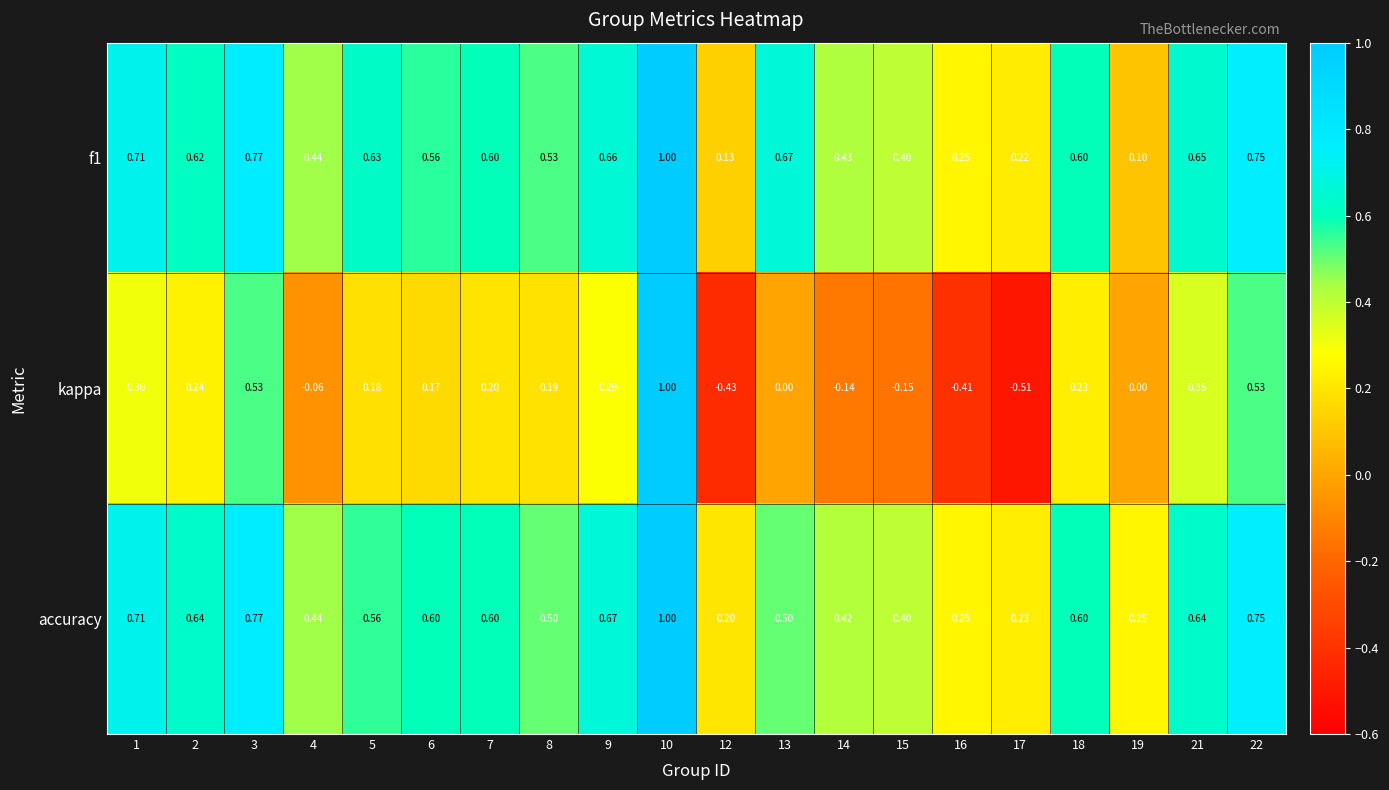

Is the value of f1 at 1 greater than the value of kappa at 13?

Yes